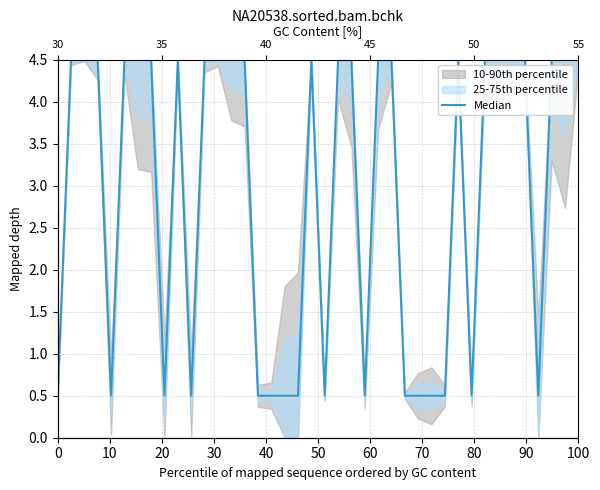

How many lines are shown in the chart?

1